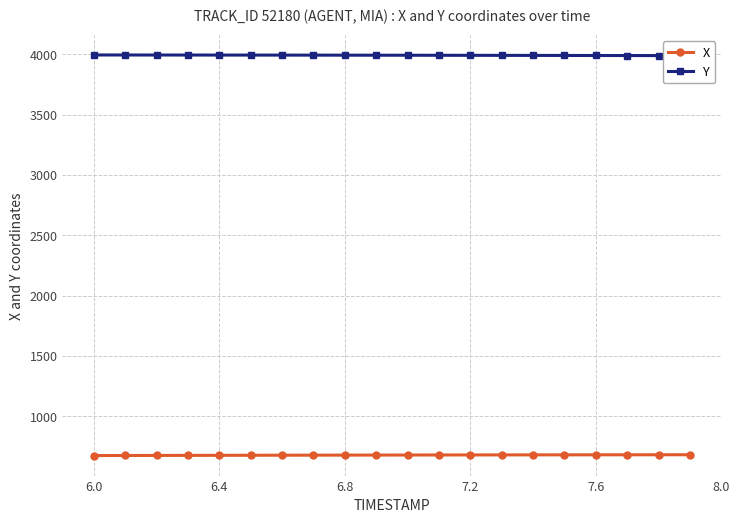

Reading right to left, what are all the values shown in this chart?

X: 678.7	678.5	678.3	678.1	677.9	677.6	677.3	677.0	676.7	676.4	676.0	675.6	675.3	674.8	674.4	673.9	673.5	673.0	672.5	671.9
Y: 3990.3	3990.8	3991.2	3991.5	3991.9	3992.3	3992.6	3993.0	3993.3	3993.6	3993.9	3994.2	3994.5	3994.7	3995.0	3995.2	3995.4	3995.5	3995.7	3995.8